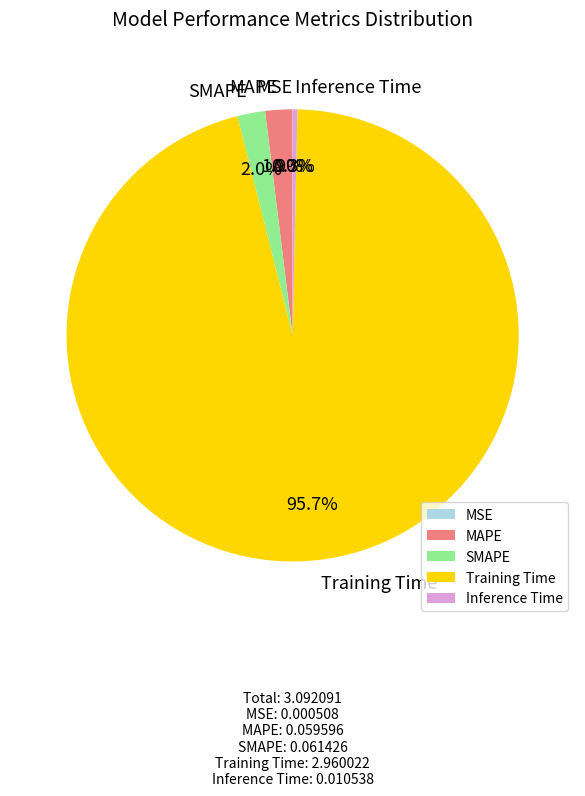

What percentage do Inference Time and SMAPE together represent?

2.3%